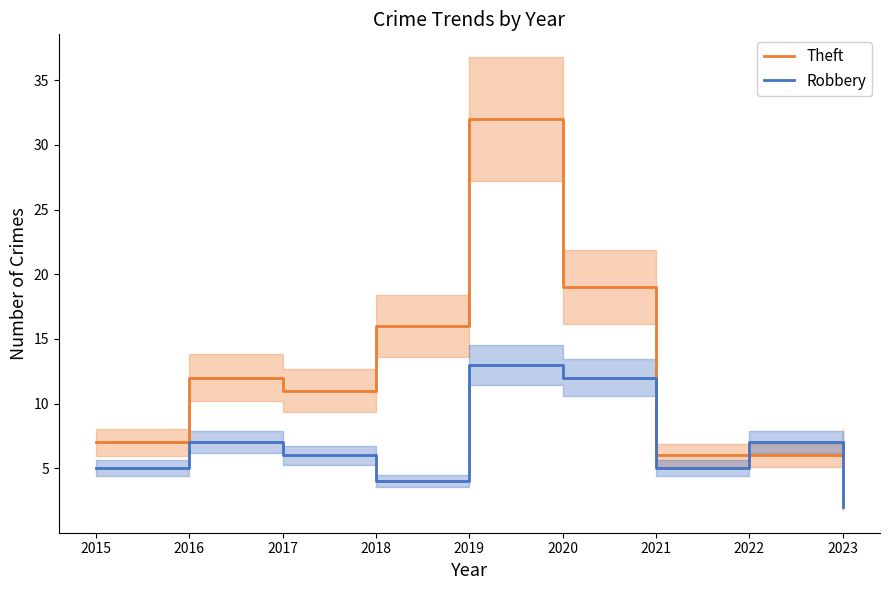

Reading right to left, what are all the values shown in this chart?

Theft: 7	6	6	19	32	16	11	12	7
Robbery: 2	7	5	12	13	4	6	7	5